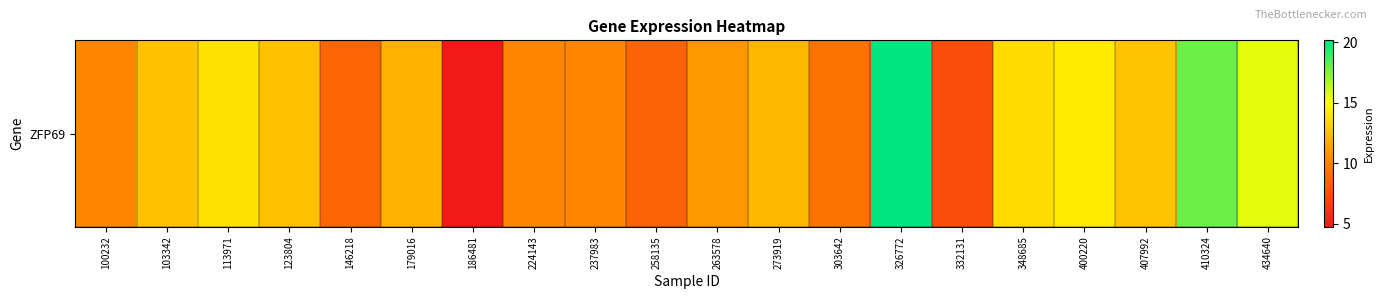

The chart shows a value of 19.2 at 407992. True or false?

False